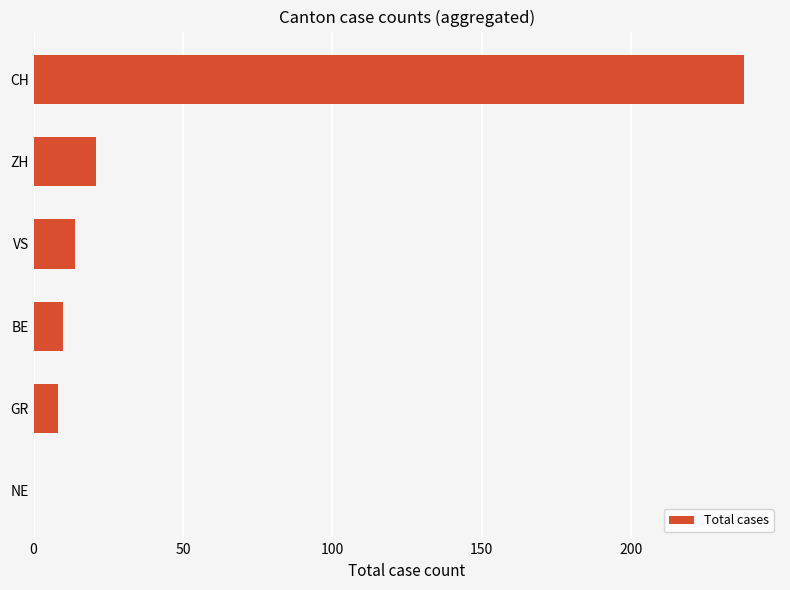

The chart shows a value of 0 at NE. True or false?

True